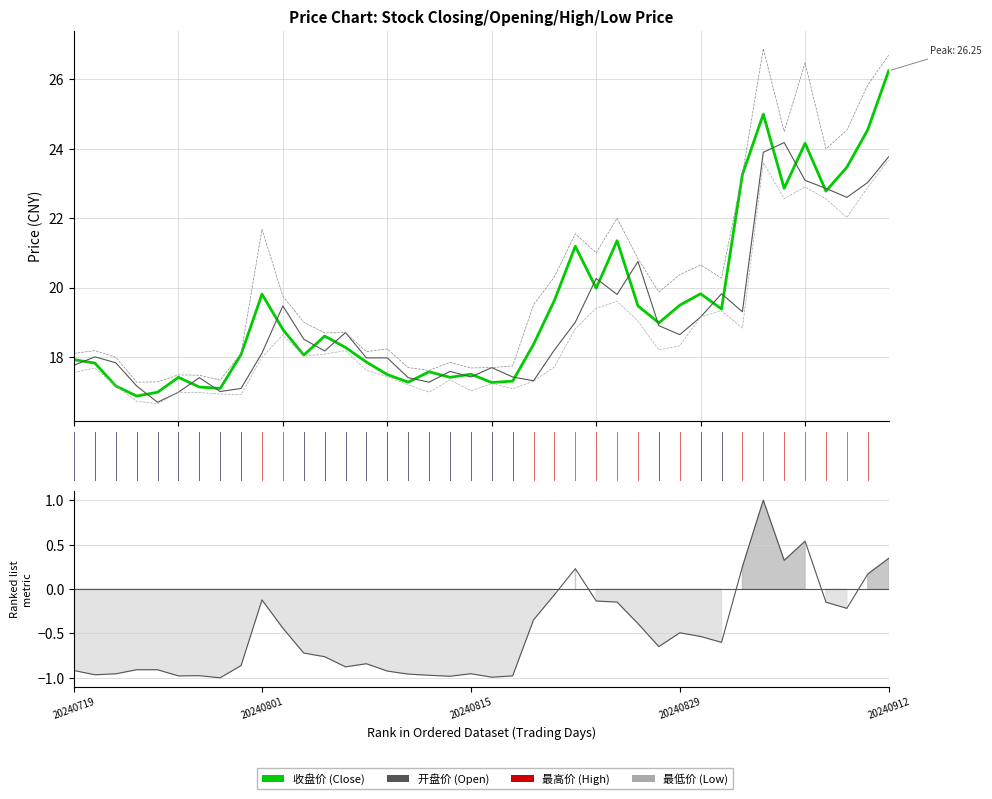

What is the difference between the maximum and minimum values in the 最高价 series?

9.6